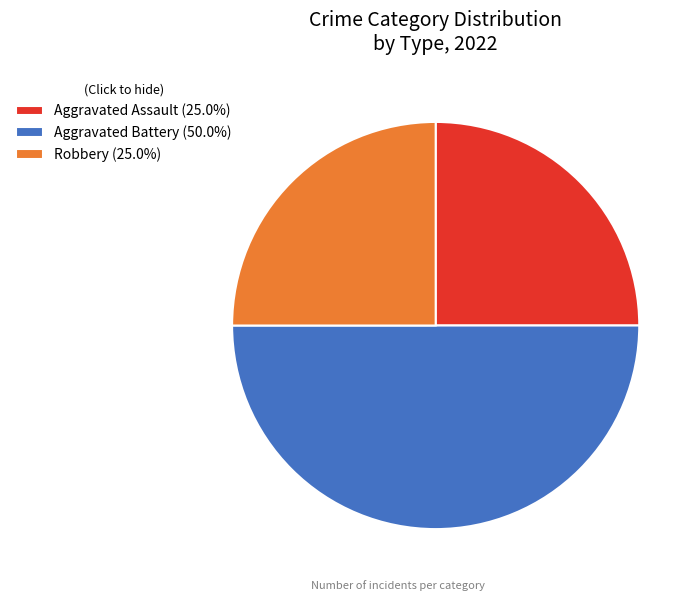

What is the ratio of the value at Aggravated Battery to the value at Aggravated Assault?

2.0